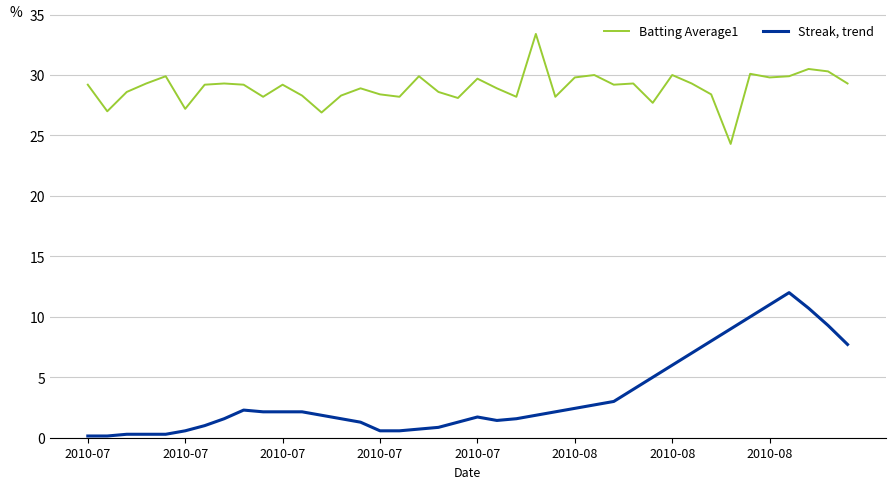

At how many categories does at least one series exceed 16?

40